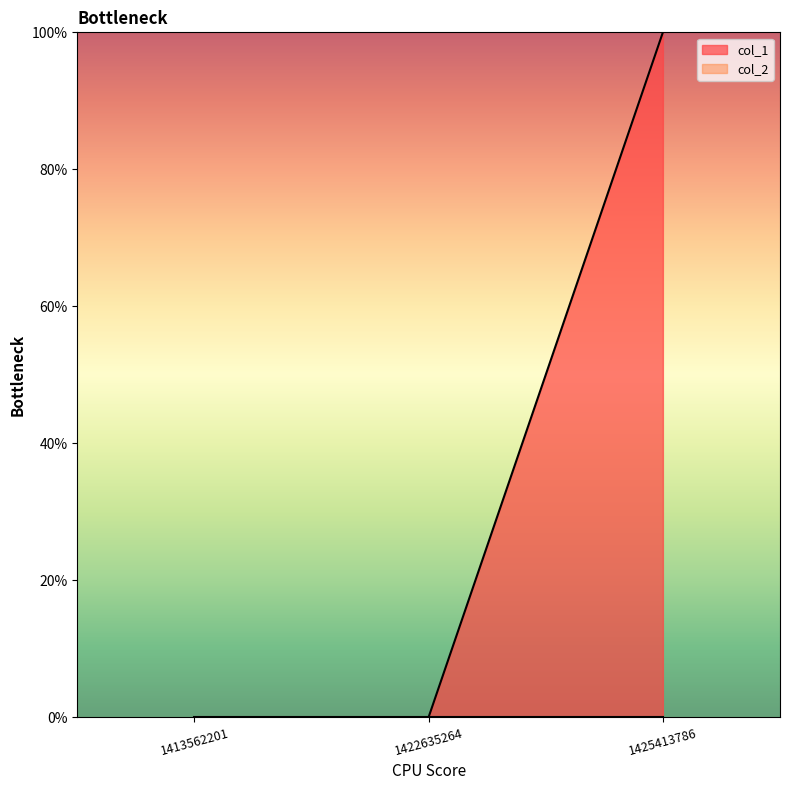

True or false: the data shows 0 at 1422635264.

True